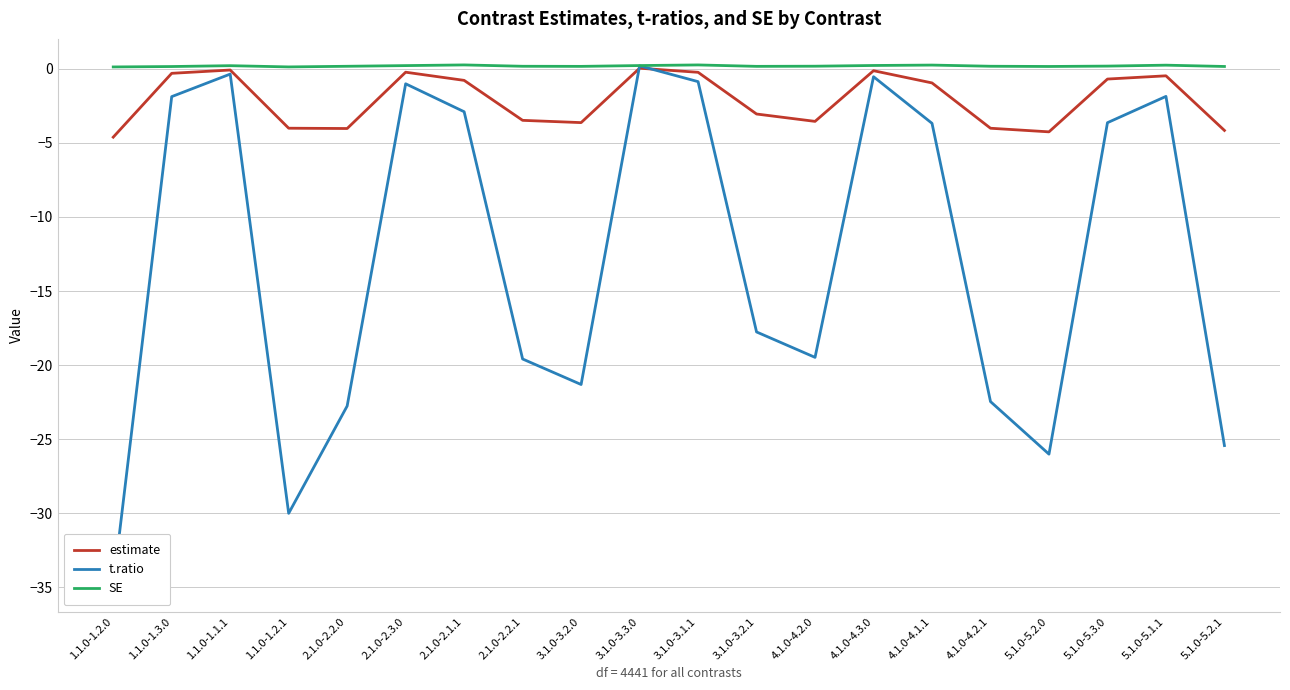

Which label corresponds to the smallest value in the chart?

1.1.0-1.2.0